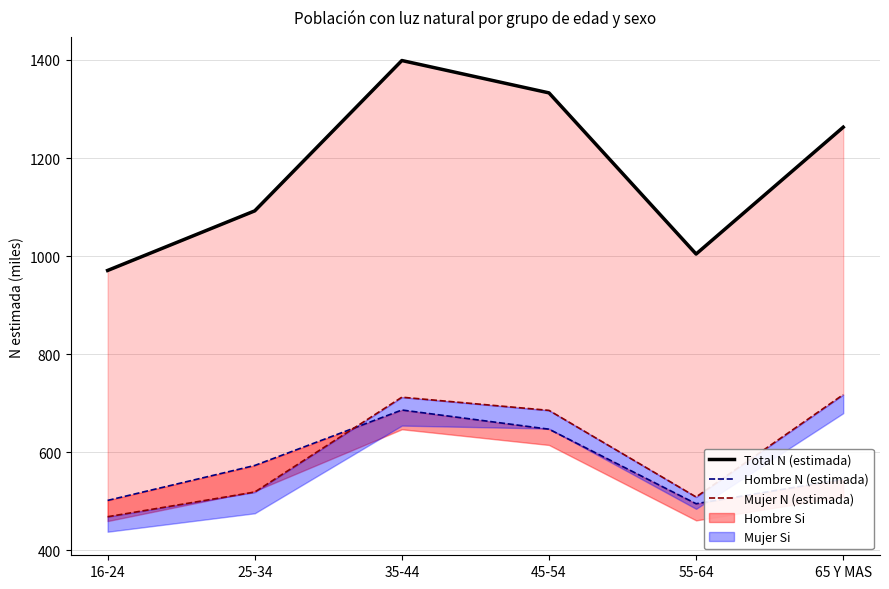

Is it true that Hombre N (estimada) equals 216.8 at 55-64?

False